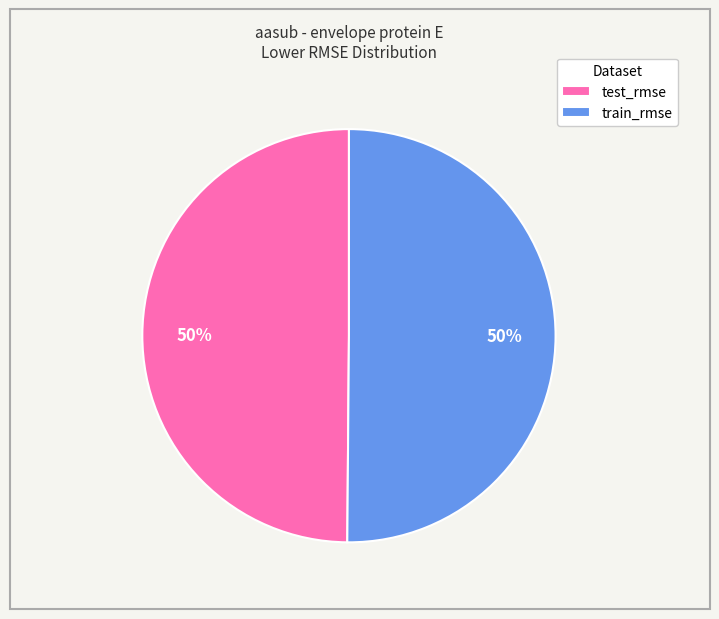

Do test_rmse and train_rmse together represent more than half of the pie?

Yes